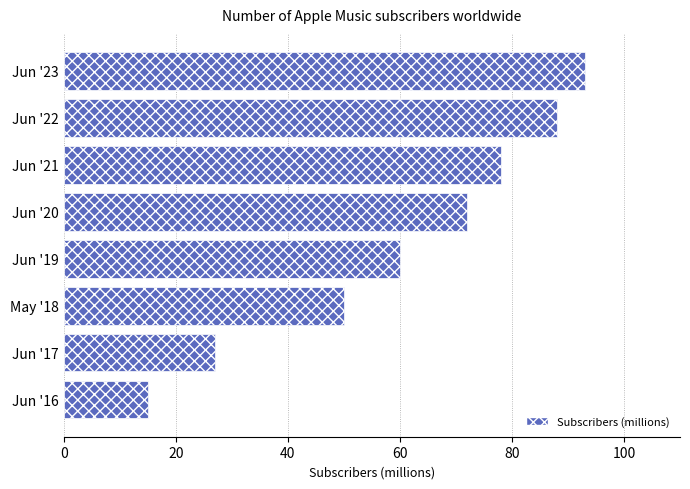

What is the sum of all values?

483